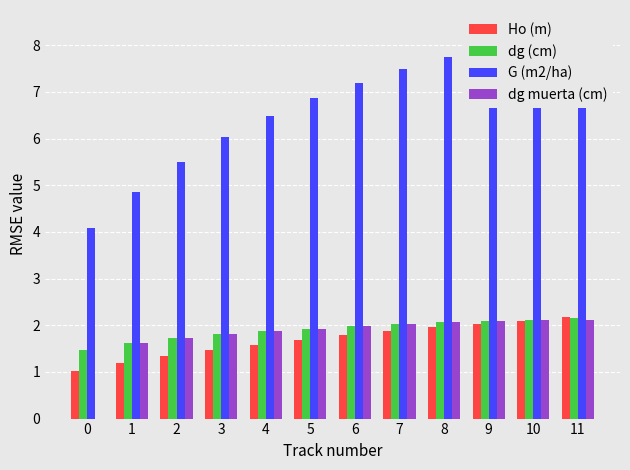

List the series in order of their peak value, lowest first.

dg muerta (cm), dg (cm), Ho (m), G (m2/ha)